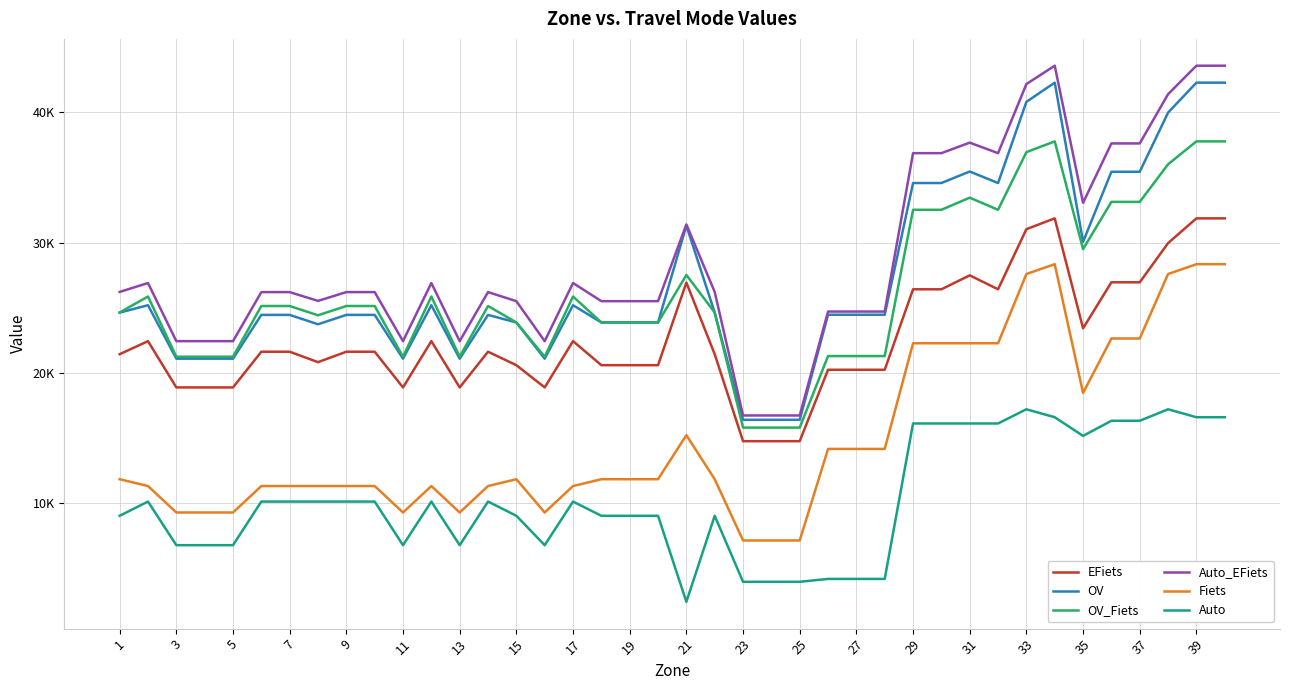

Is this an area chart (filled region under the line)?

No